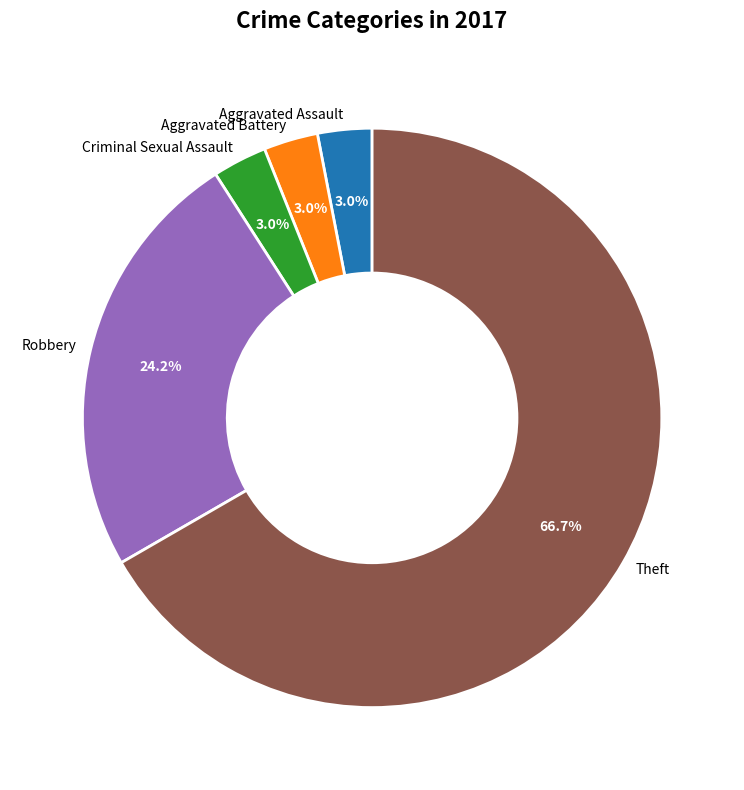

To the nearest percent, what portion does Aggravated Assault represent?

3%